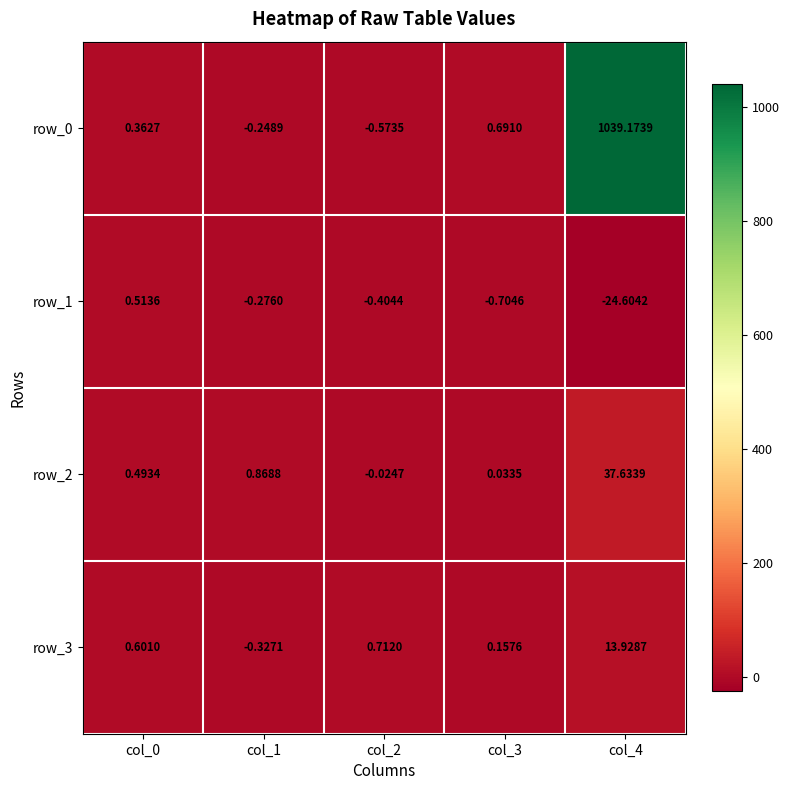

Is the value of row_2 at col_1 greater than the value of row_1 at col_2?

Yes